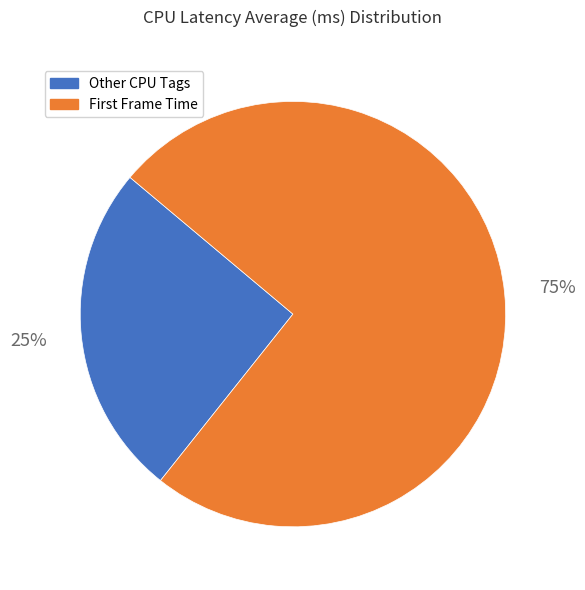

To the nearest percent, what is the average slice percentage?

50%